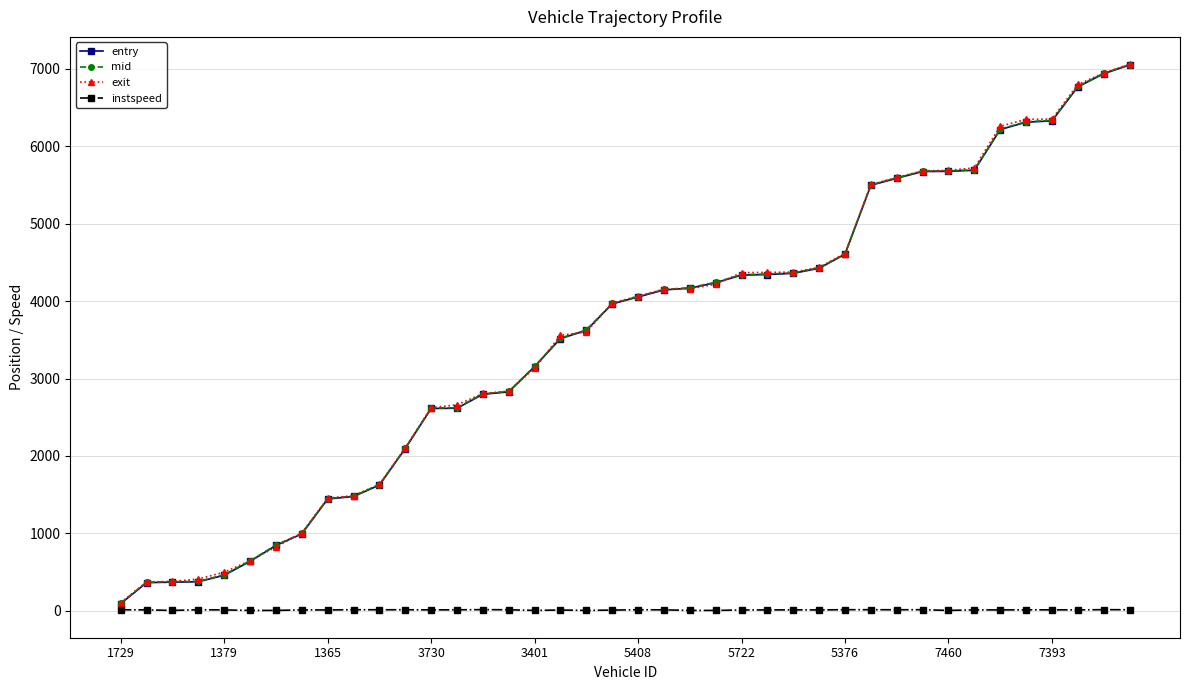

What is the greatest value displayed?

7060.2